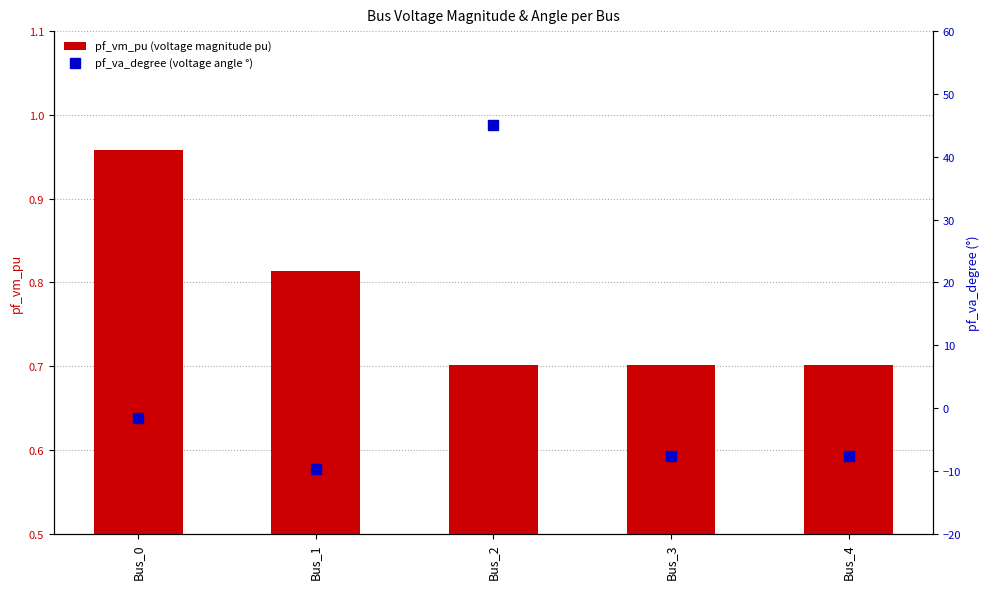

What is the sum of the pf_va_degree (voltage angle °) values at Bus_2 and Bus_3?

37.4